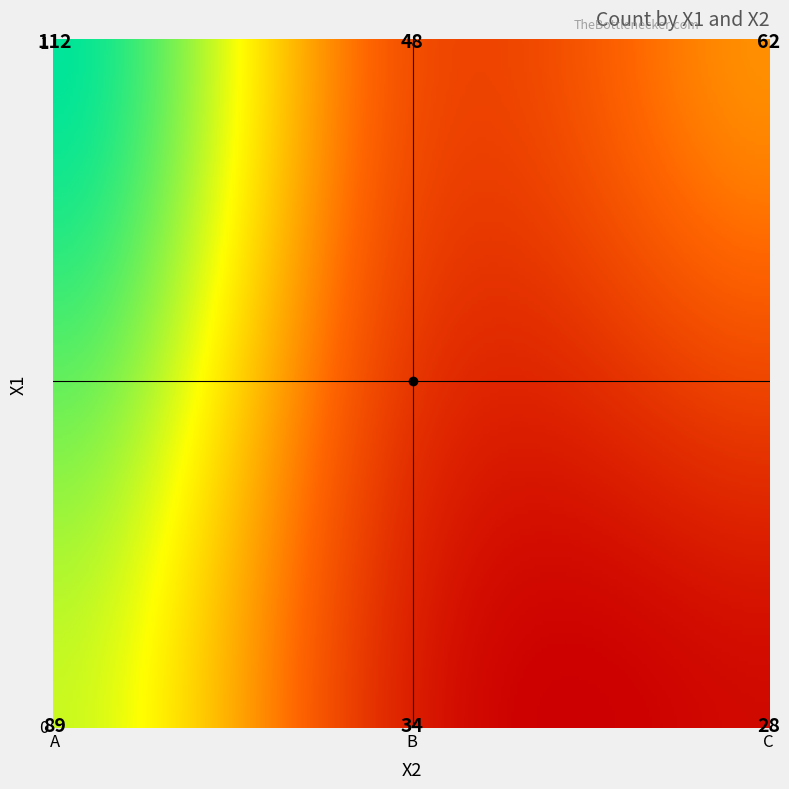

At which category does the chart reach its minimum across all series?

0_C